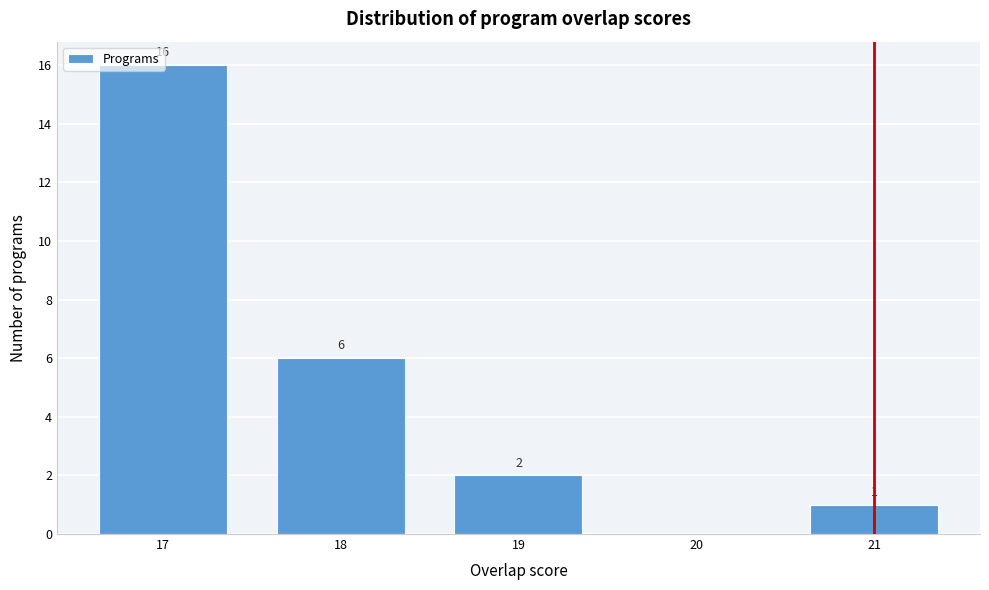

Over which range of the x-axis is the bar tallest?

16.5 to 17.5